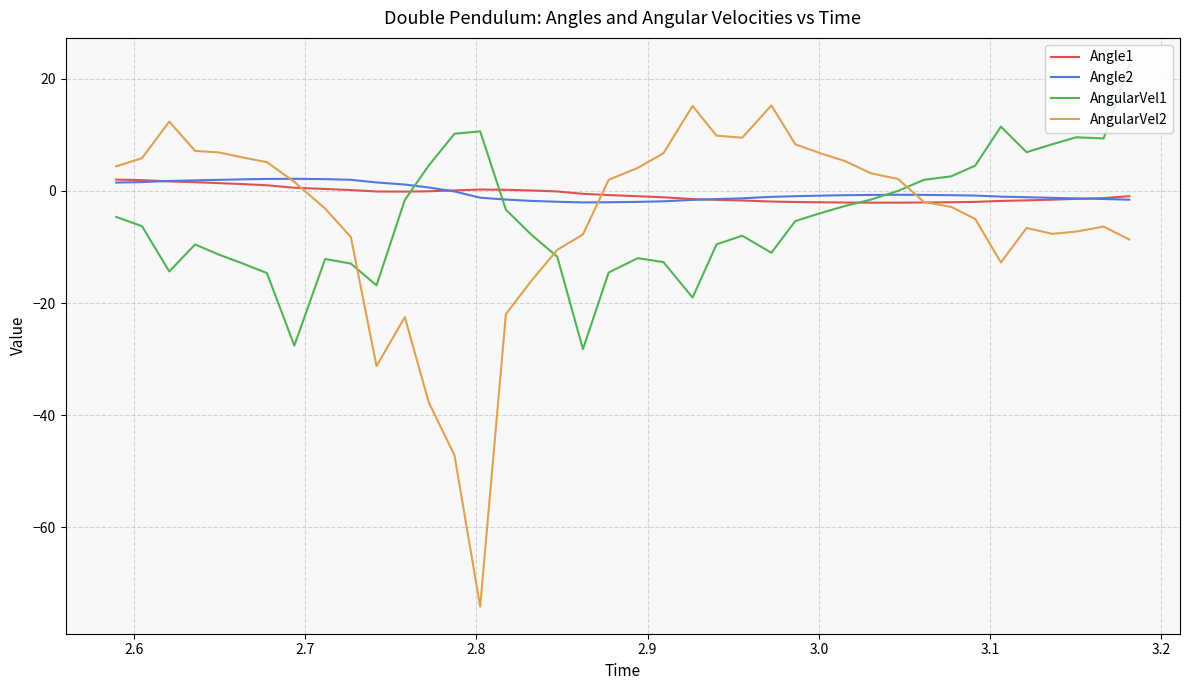

Which series has the widest spread of values?

AngularVel2